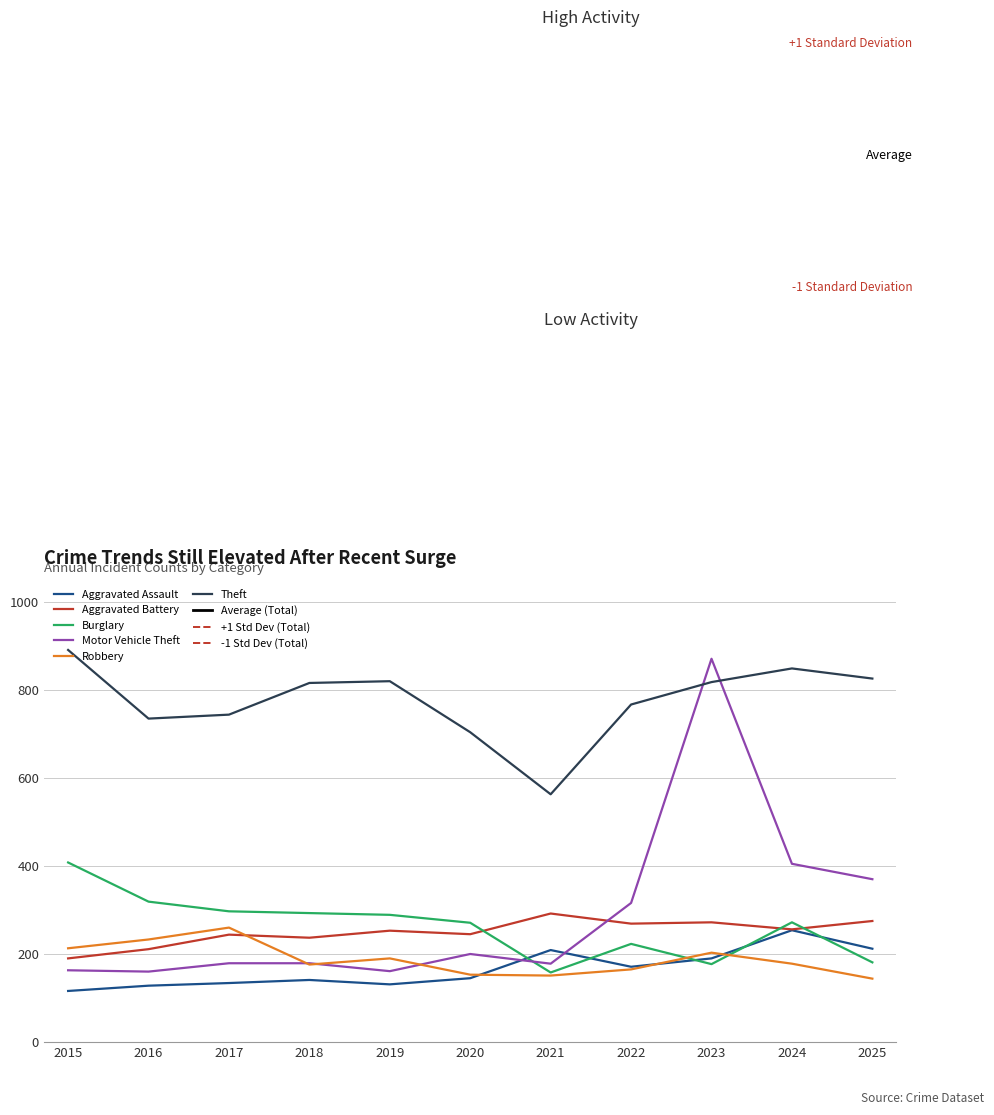

Between which two adjacent categories do Robbery and Burglary first intersect?

2022 and 2023